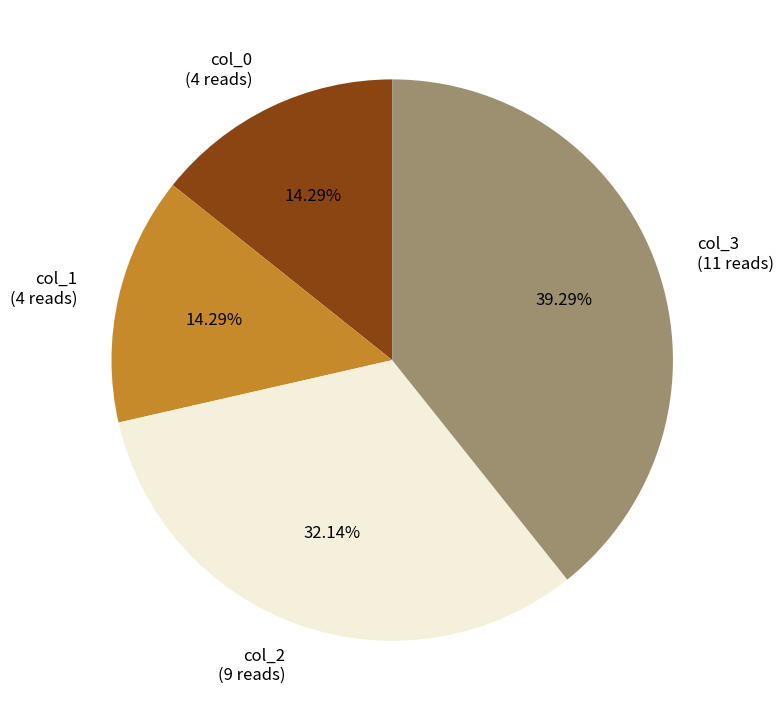

Combined, do col_1 (4 reads) and col_2 (9 reads) account for over 50%?

No